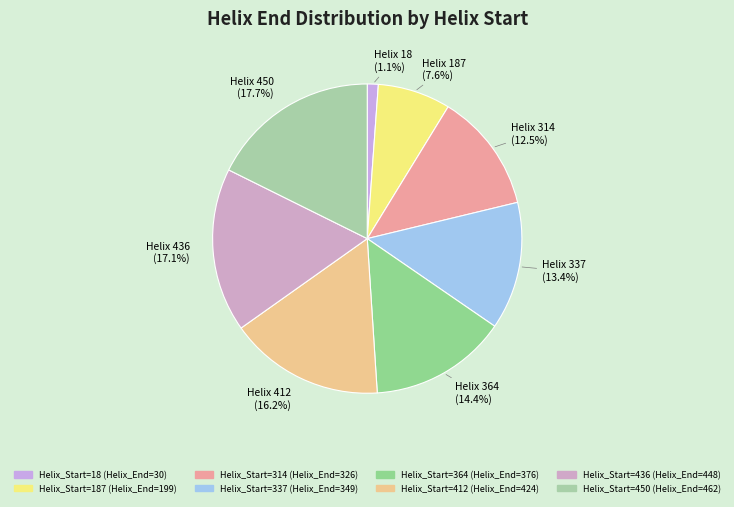

How many segments does this pie chart have?

8